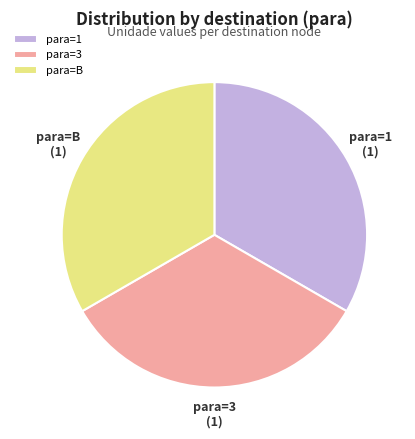

Is it true that para=3 is 24% of the pie?

False